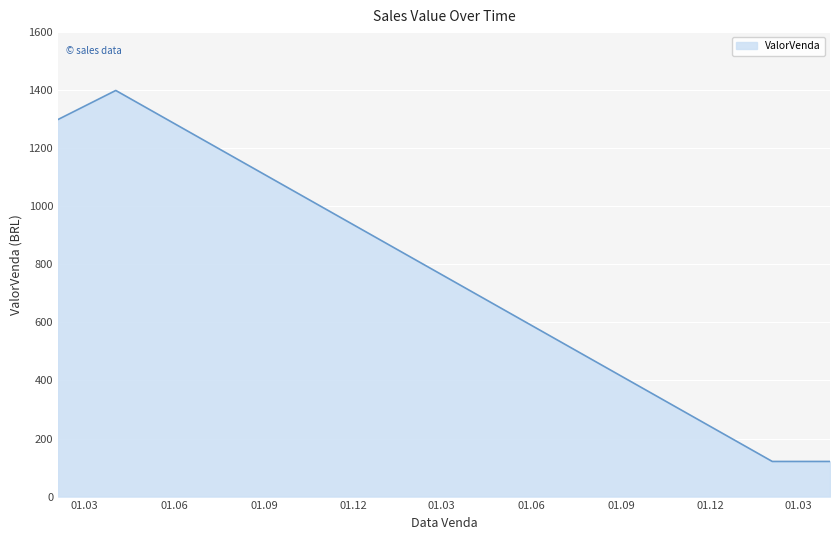

How many values are below 1299?

2